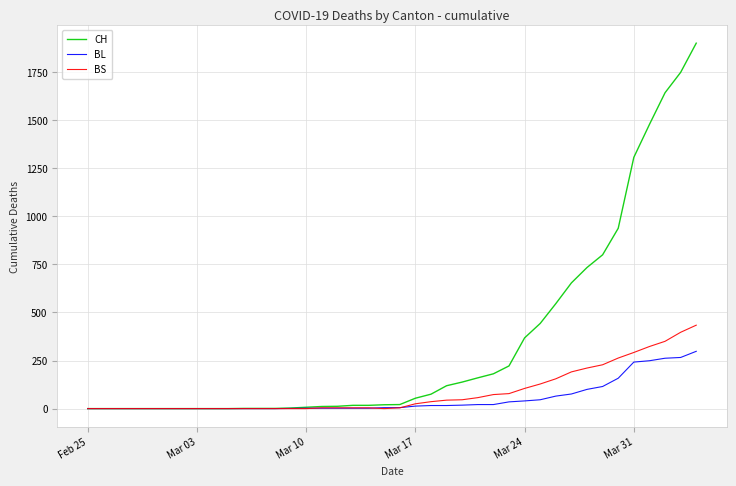

Rank the series by their maximum value, from highest to lowest.

CH, BS, BL